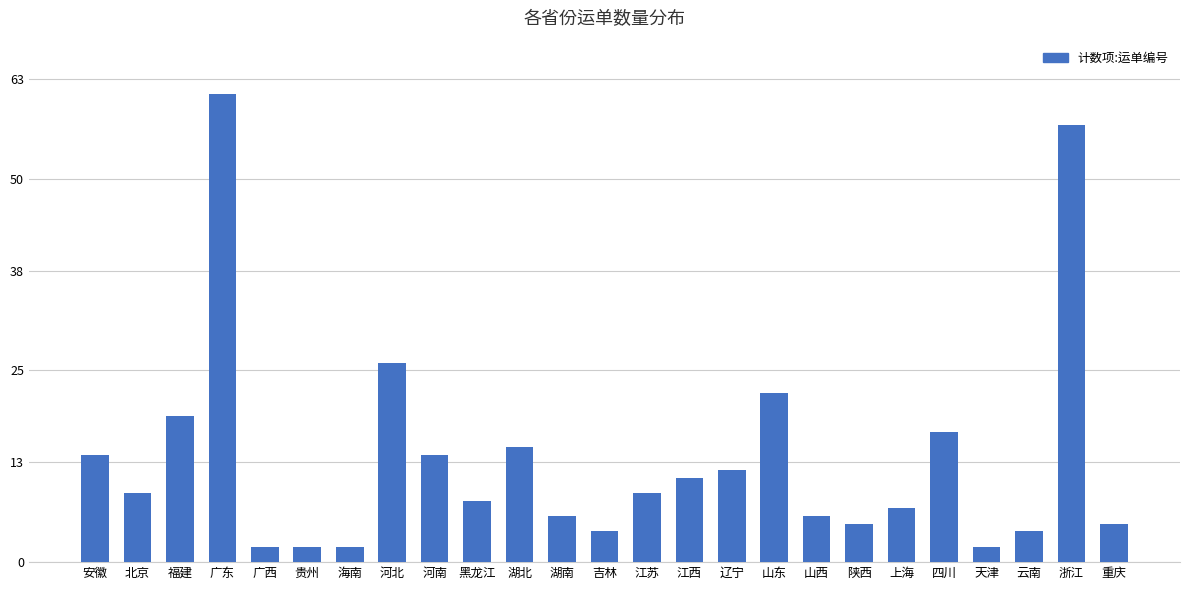

The chart shows a value of 12 at 辽宁. True or false?

True